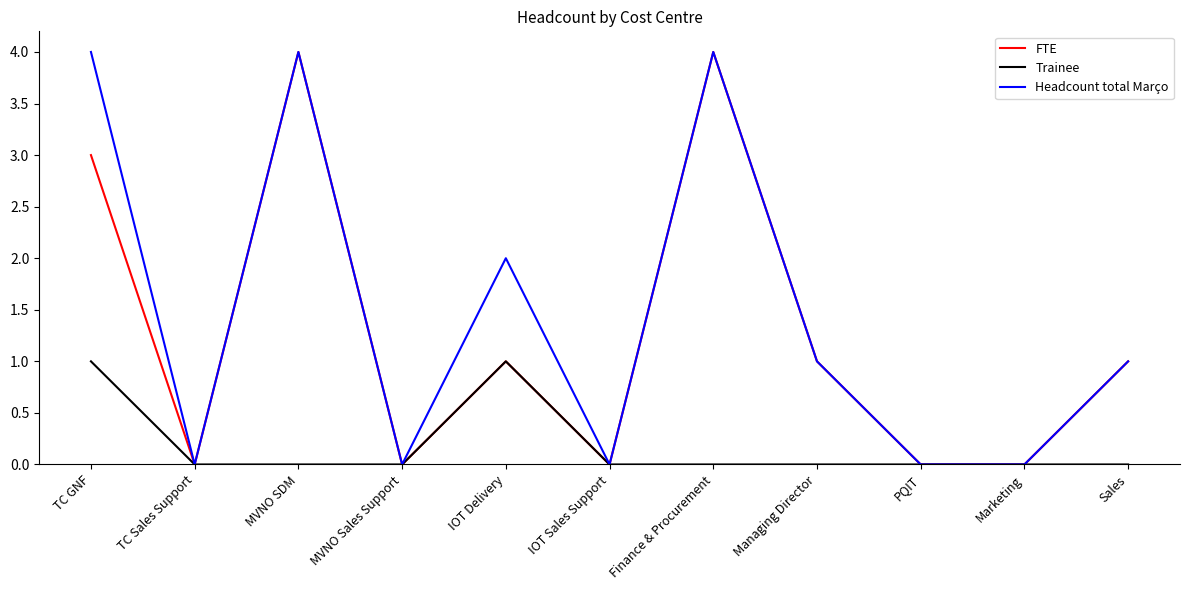

What position from the right is MVNO SDM?

9